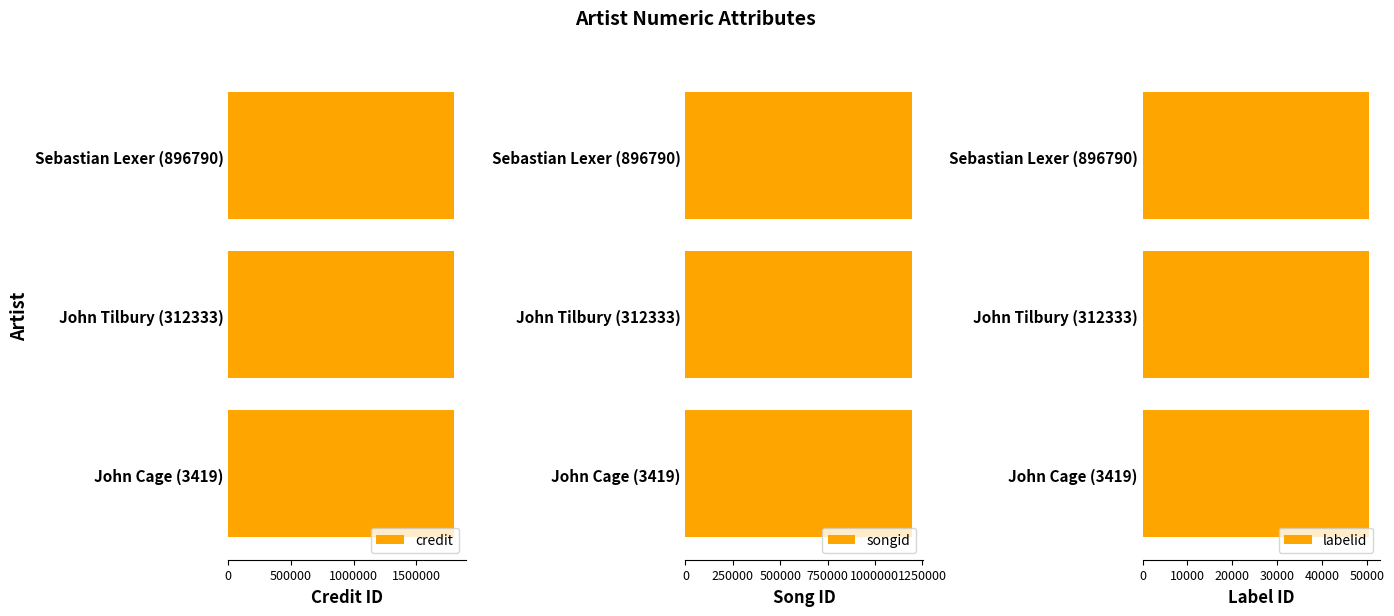

What is the label of the 1st bar from the left?

John Cage (3419)